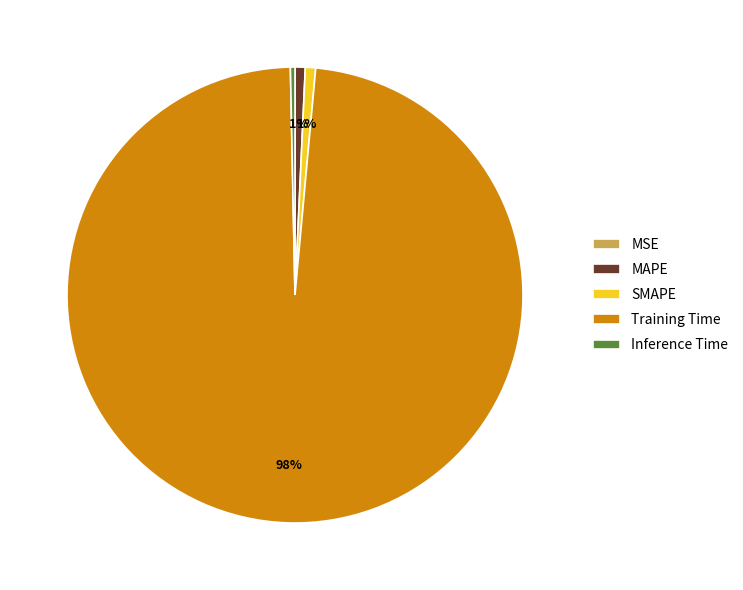

Is it true that SMAPE is 1% of the pie?

True